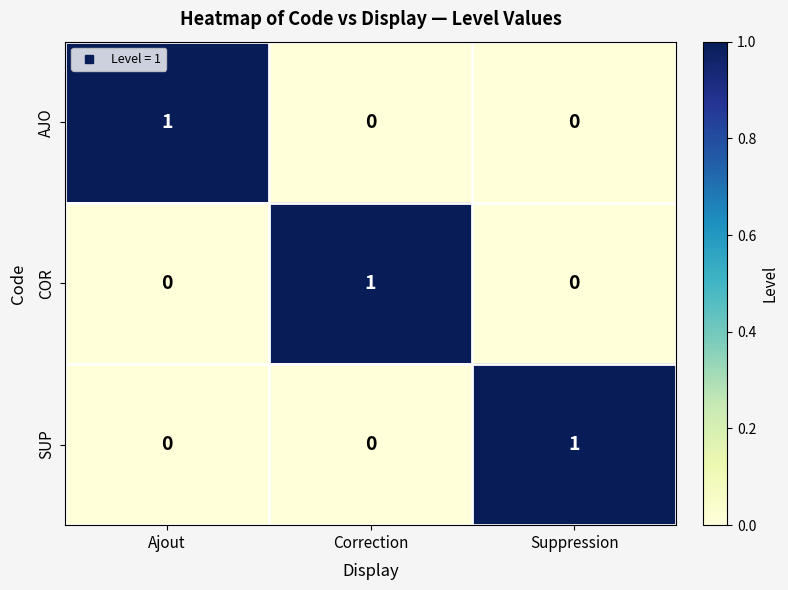

How many categories are shown in the chart?

3